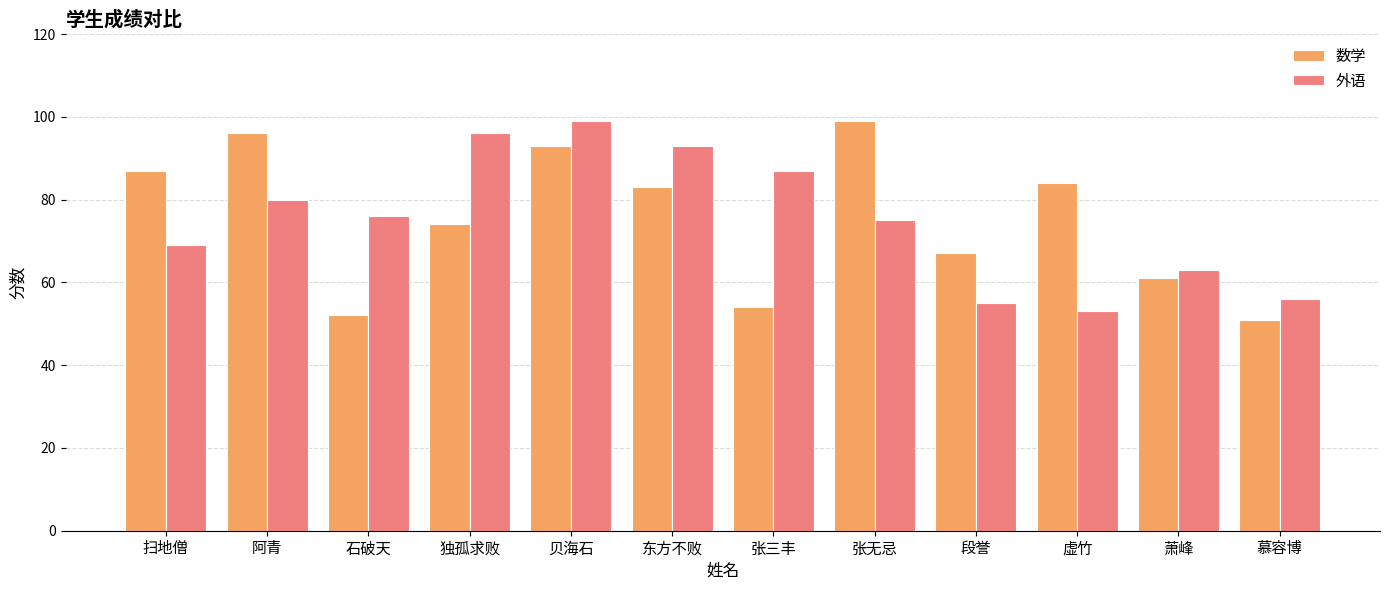

At 扫地僧, list the series in order from largest to smallest.

数学, 外语